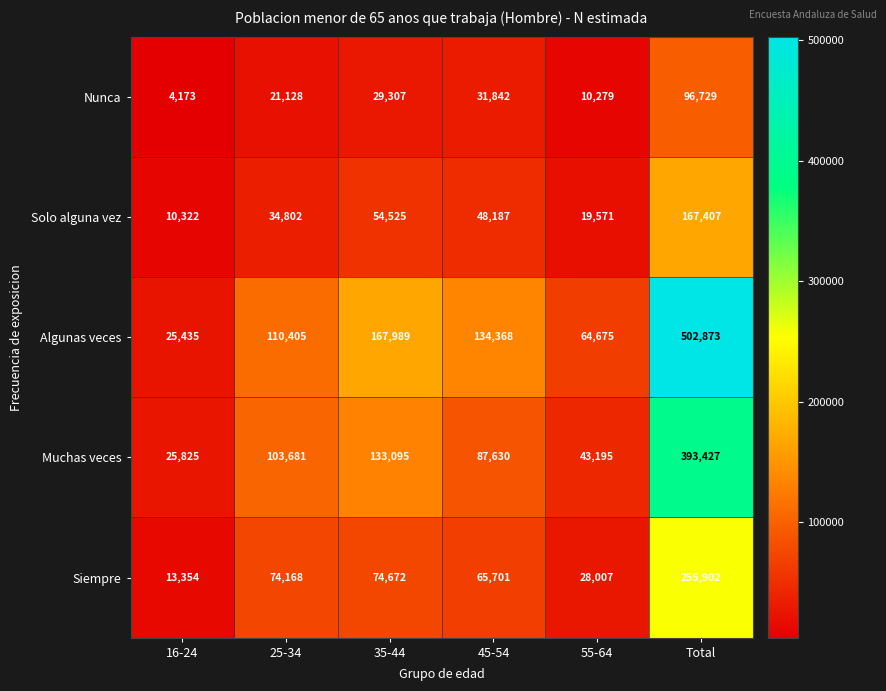

Is it true that Nunca equals 4278 at 25-34?

False